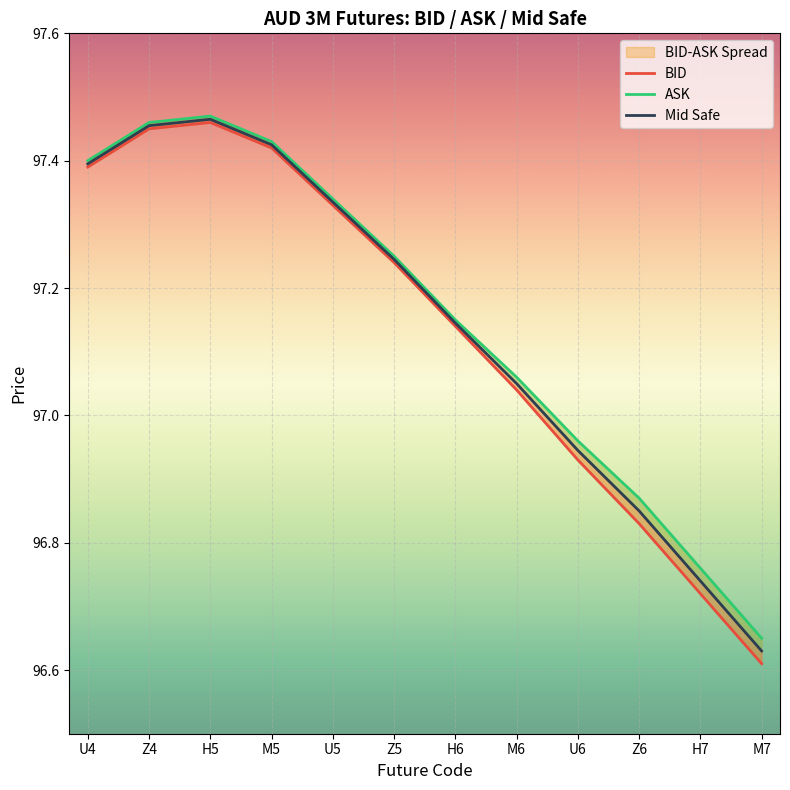

Which series changed the most between H6 and Z6?

BID